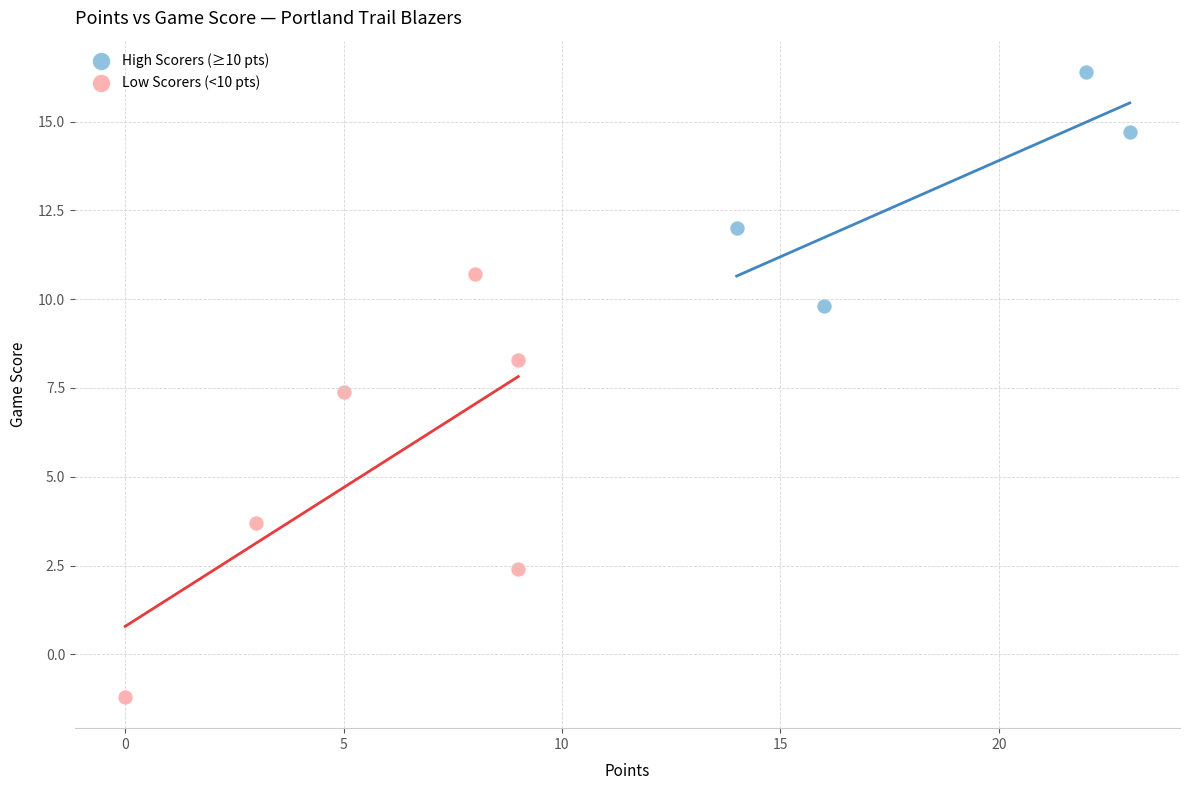

Which series contains the highest Y value?

High Scorers (≥10 pts)